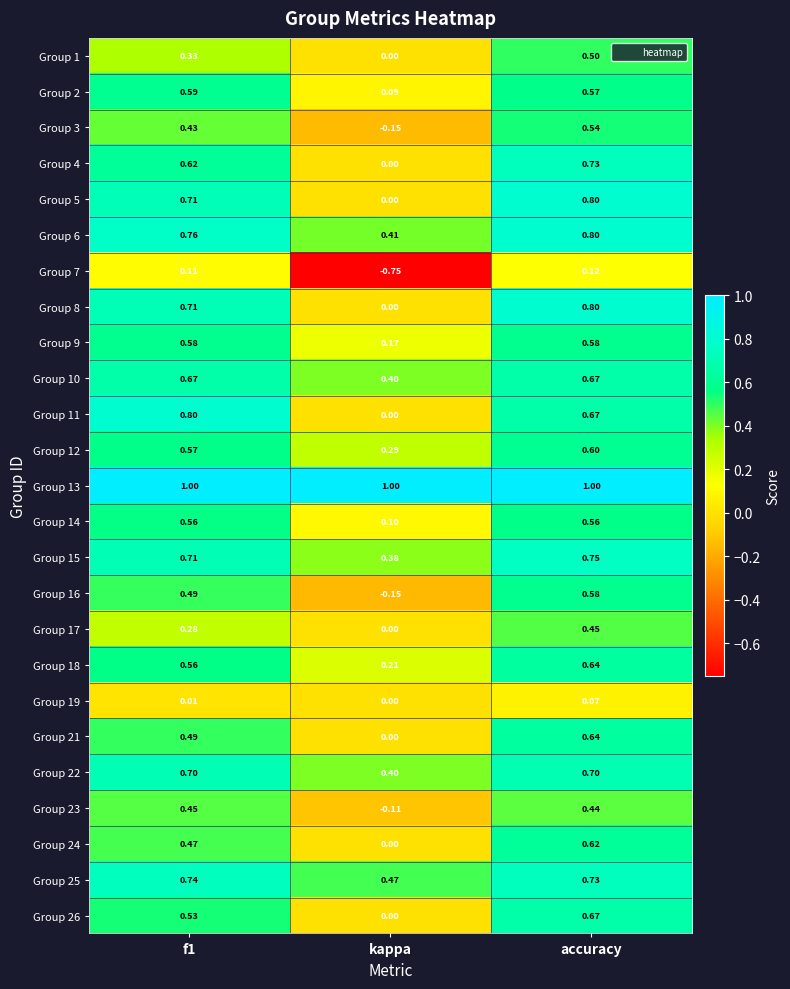

Which category has the lowest value in the Group 6 series?

kappa